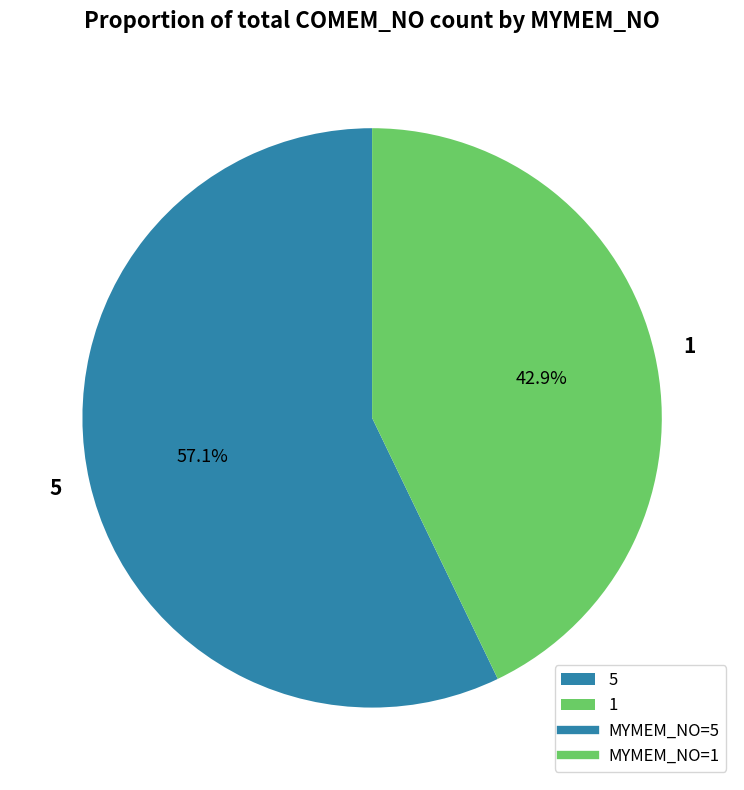

The 5 slice represents 70% of the pie. True or false?

False